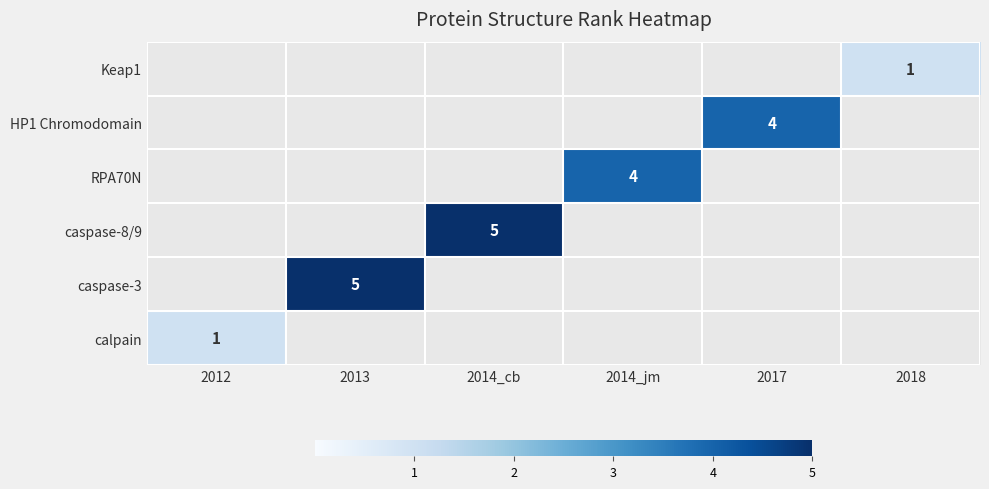

True or false: HP1 Chromodomain has a value of 4 at 2017.

True